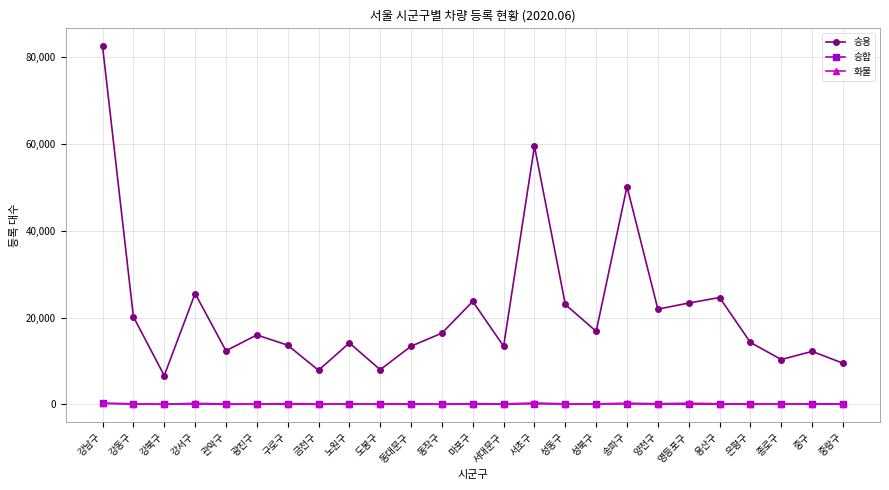

True or false: 승합 and 승용 intersect in this chart.

False